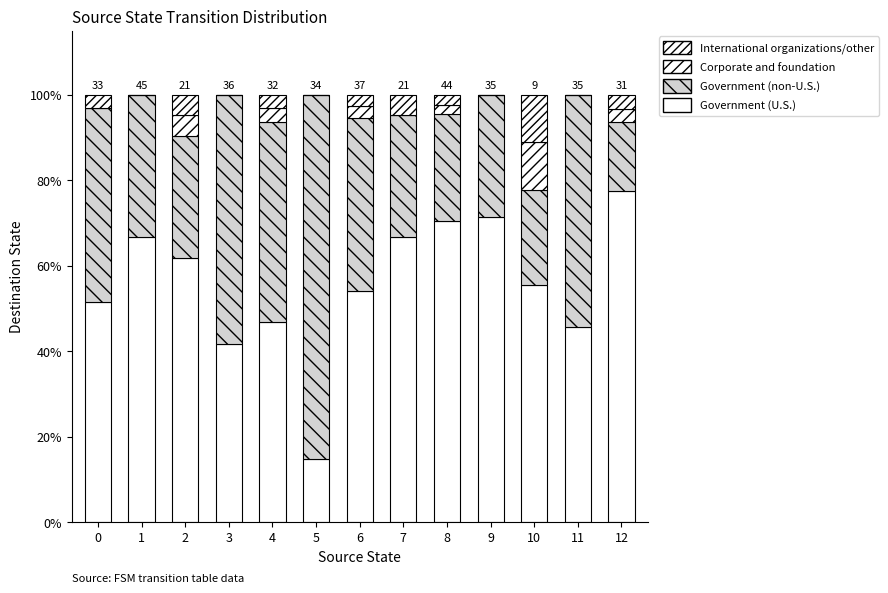

Rank the series at 10 from highest to lowest value.

Government (U.S.), Government (non-U.S.), Corporate and foundation, International organizations/other